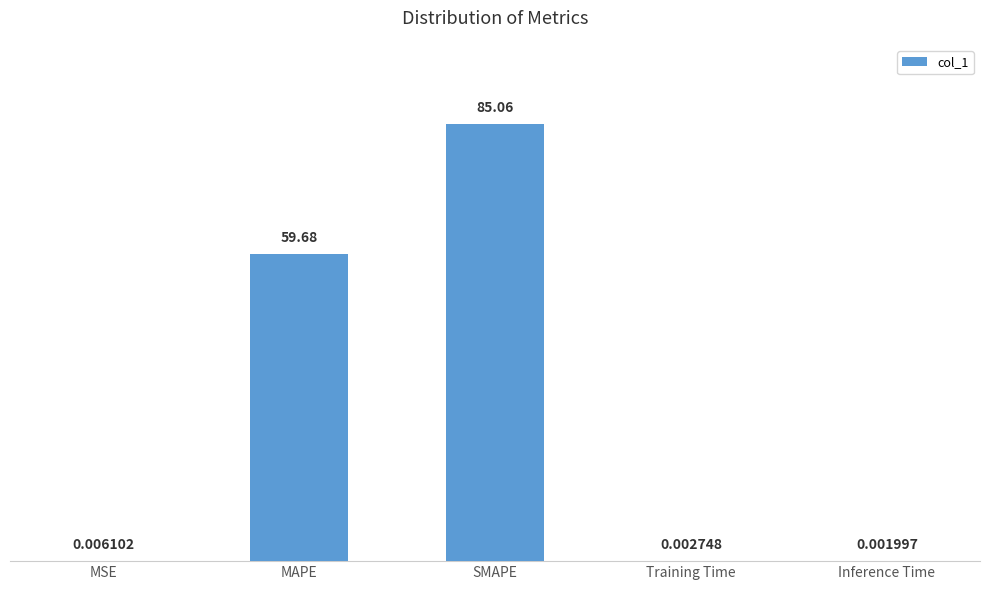

How many categories are shown in the chart?

5